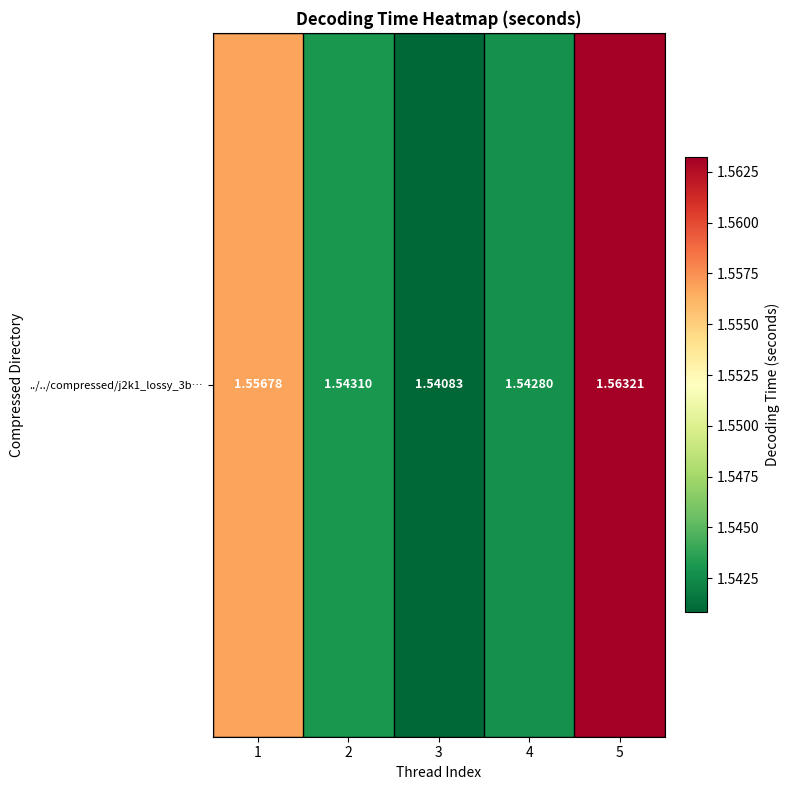

Which category has the highest value across all series?

5